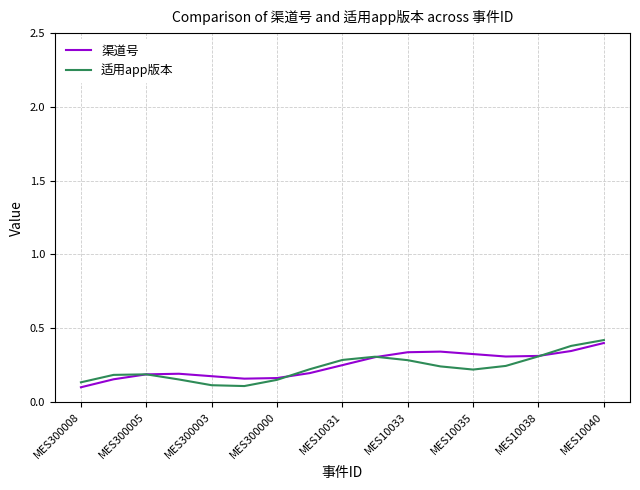

What is the maximum value for 渠道号?

0.4